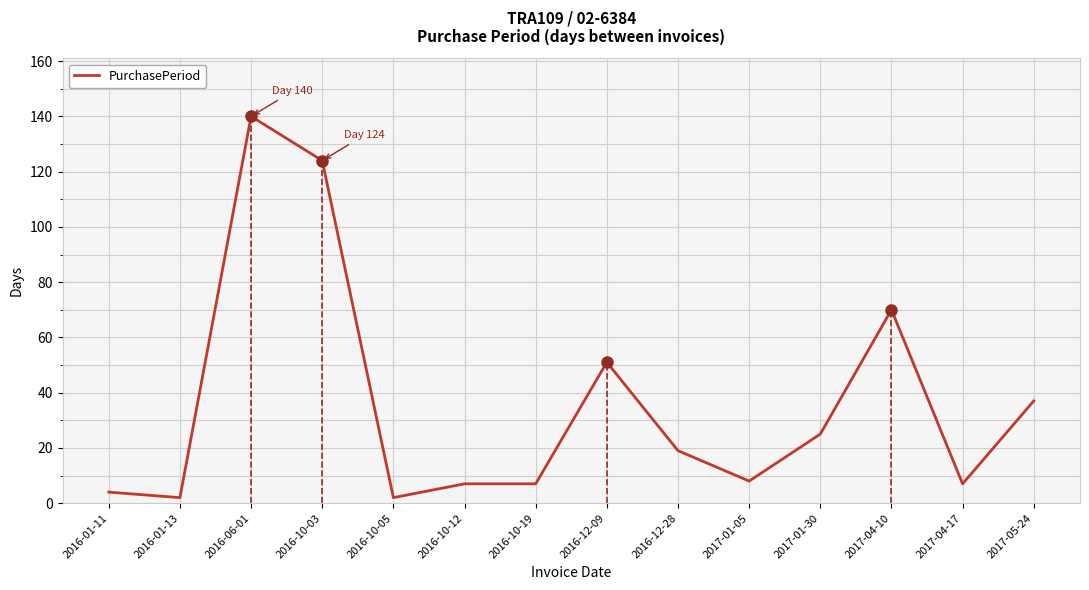

What is the value of the 9th point from the left?

19